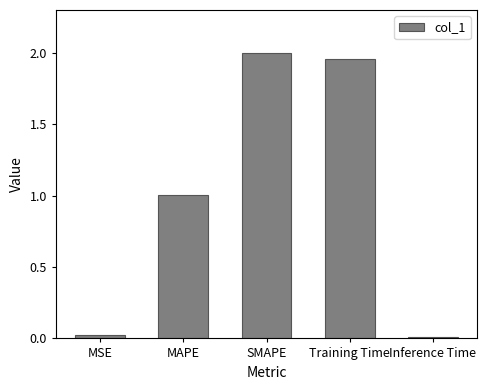

What is the sum of all values?

5.0